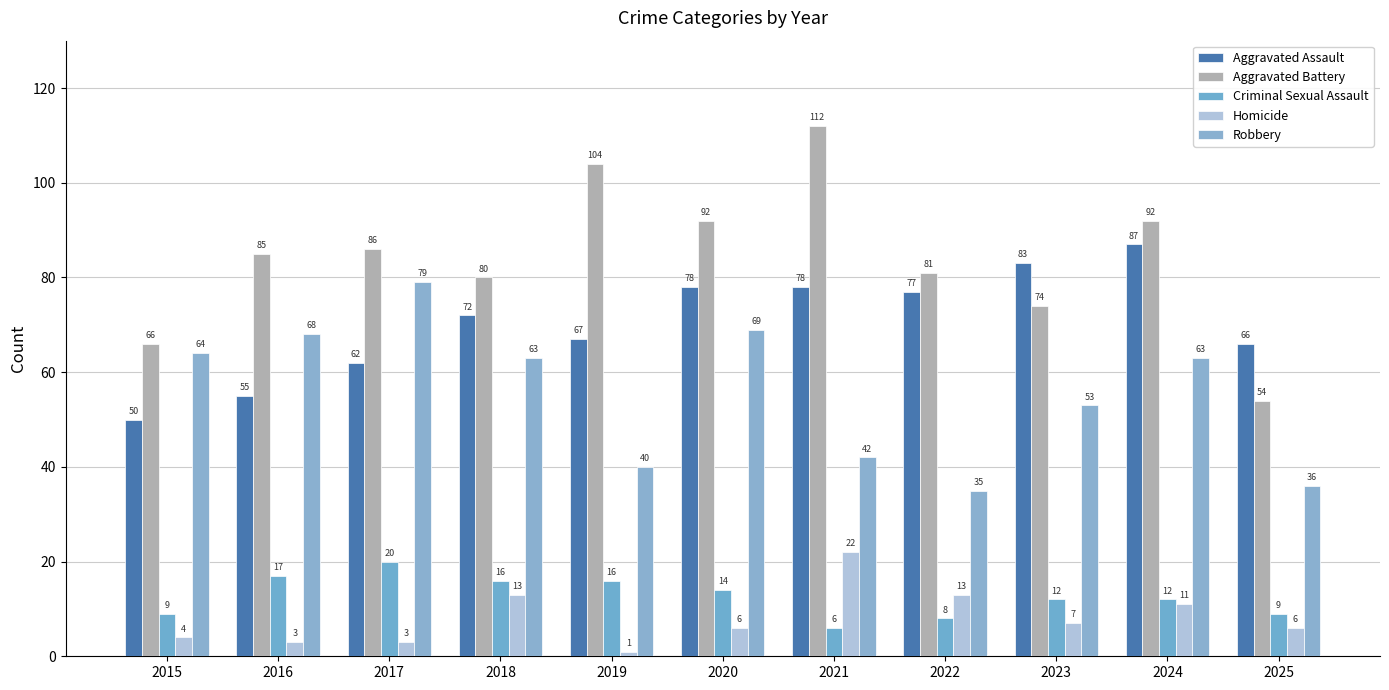

At which label does Criminal Sexual Assault reach its minimum?

2021